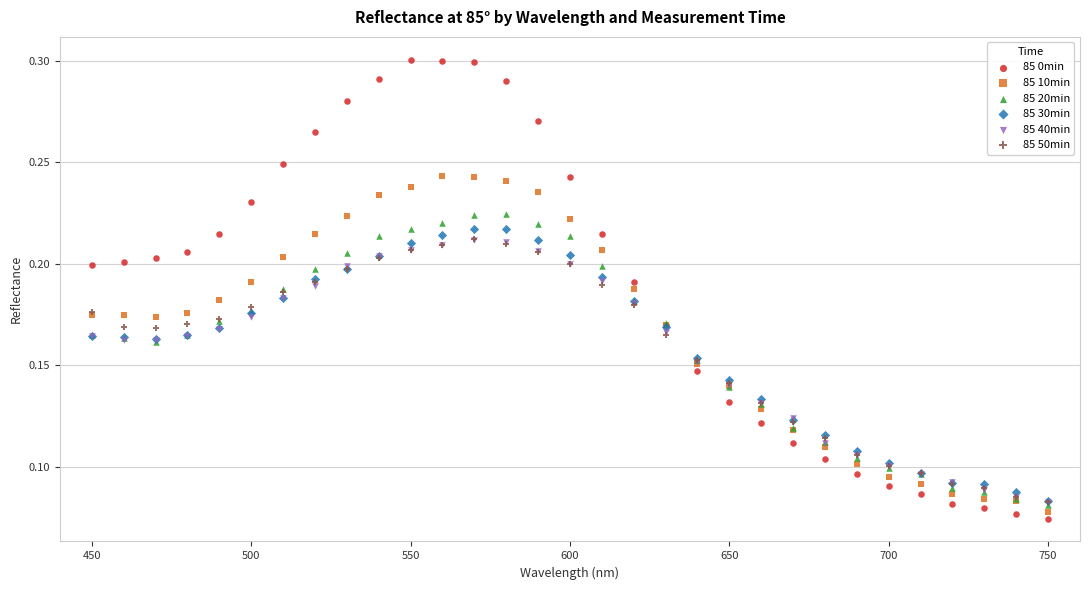

What are all the series names shown in the legend?

85 0min, 85 10min, 85 20min, 85 30min, 85 40min, 85 50min